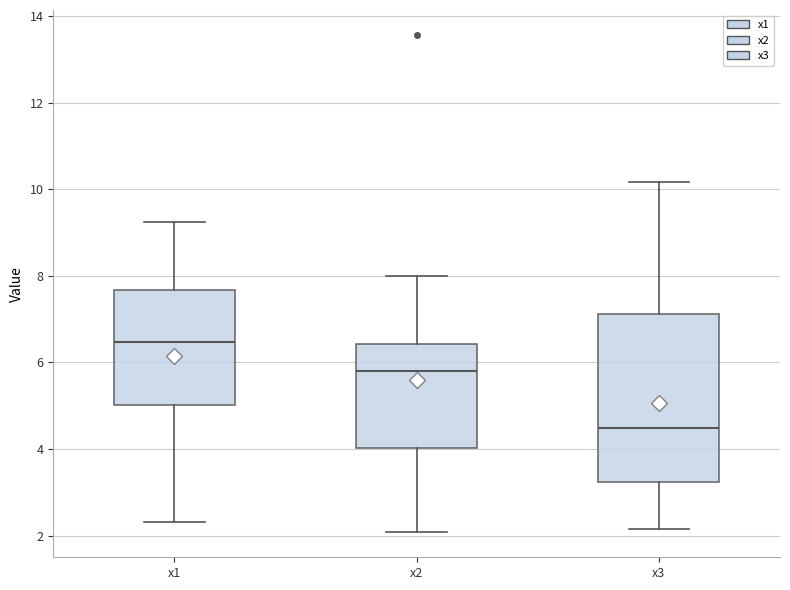

Reading left to right, read every box against the y-axis: the position of its median line, the range the box covers, and the ends of its whiskers. The values are not printed on the chart, so give them approximately, as read against the axis.

x1: median 6.4, box 5.0 to 7.6, whiskers 2.4 to 9.2
x2: median 5.8, box 4.0 to 6.4, whiskers 2.0 to 8.0
x3: median 4.4, box 3.2 to 7.2, whiskers 2.2 to 10.2